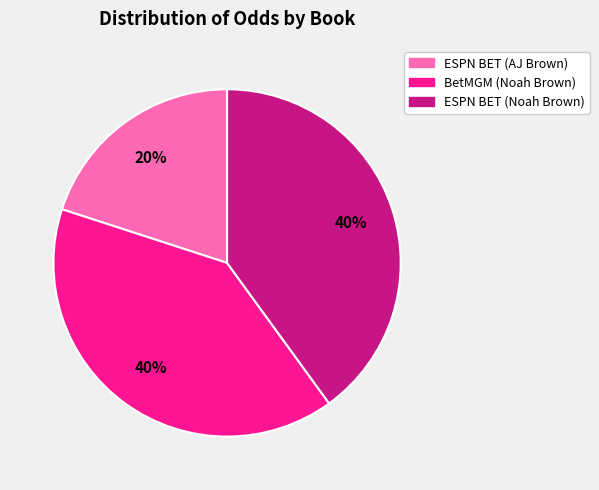

Is there any slice that represents more than half of the pie?

No